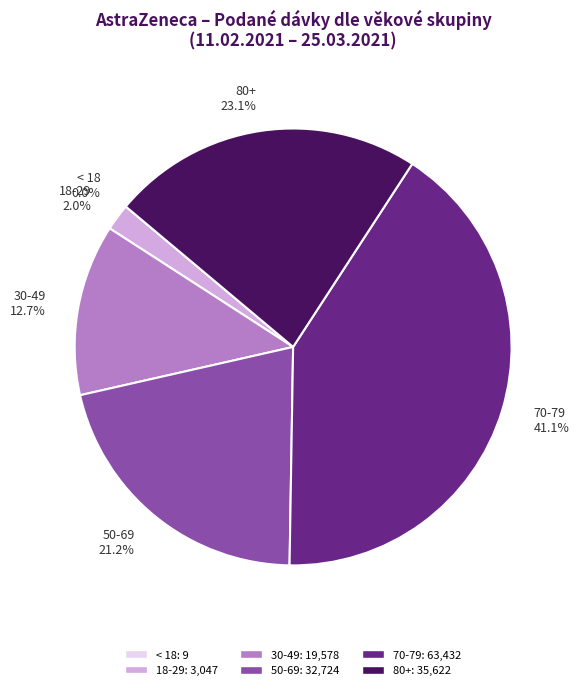

Combined, what portion of the pie is 50-69 and 18-29?

23.2%